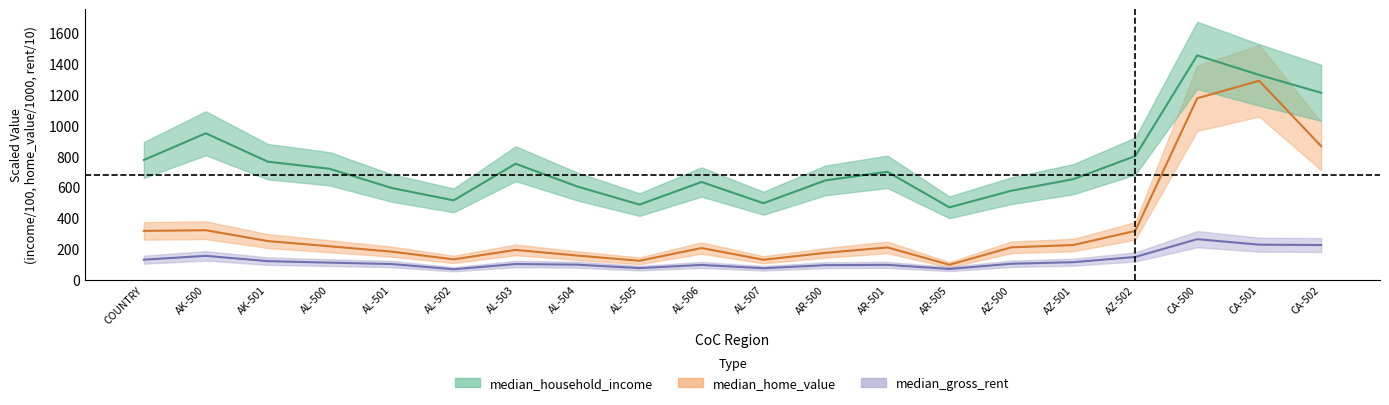

List the labels in order of median_gross_rent value, largest first.

CA-500, CA-501, CA-502, AK-500, AZ-502, COUNTRY, AK-501, AZ-501, AL-500, AZ-500, AL-503, AL-501, AL-504, AR-501, AL-506, AR-500, AL-505, AL-507, AR-505, AL-502